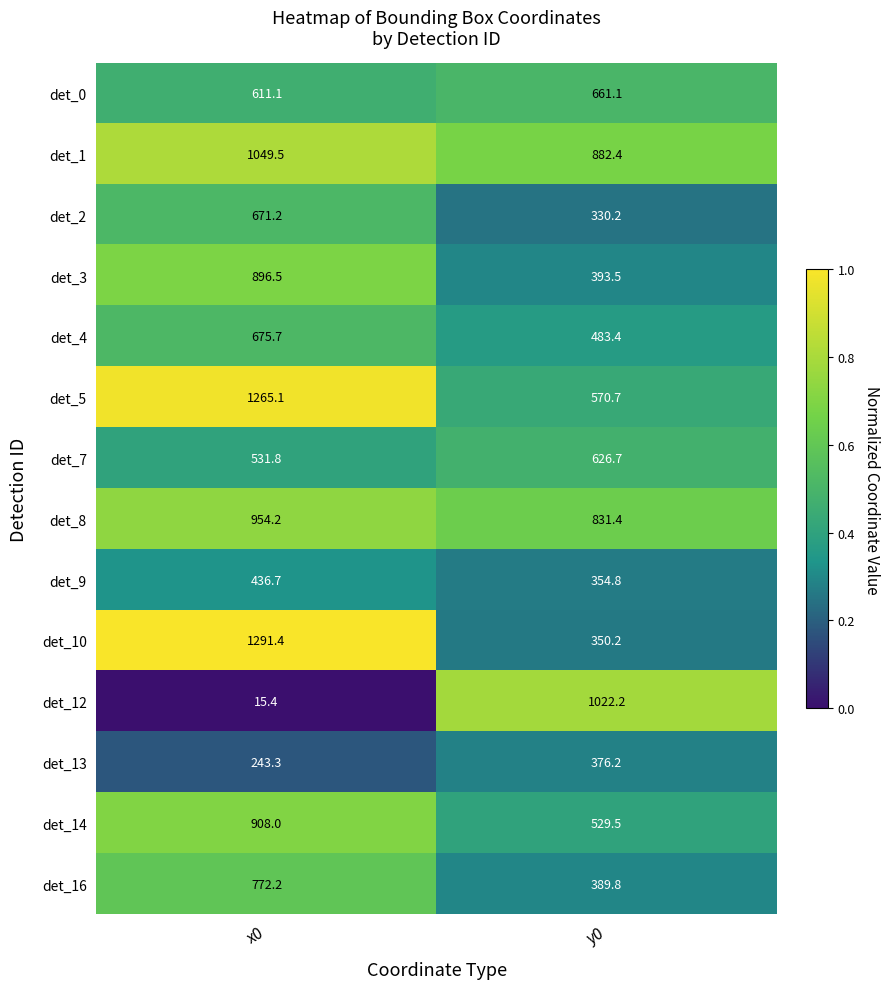

Which series has the largest range (max minus min)?

det_12